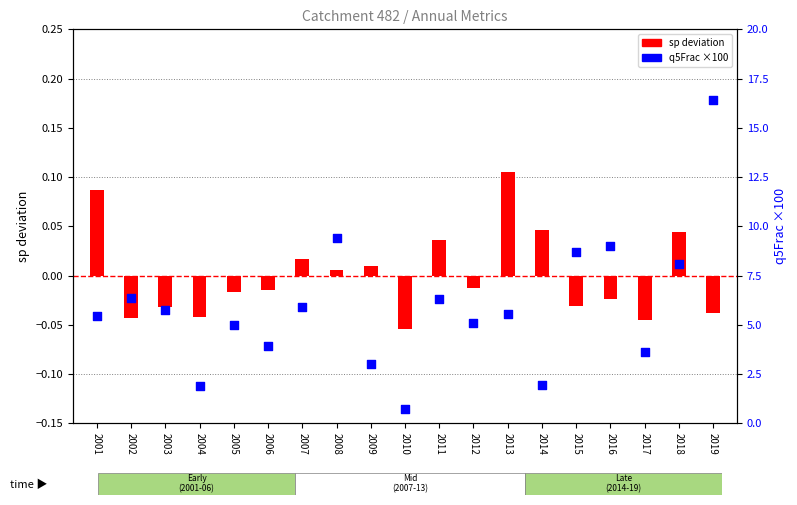

Which series reaches the minimum Y coordinate?

sp (deviation)